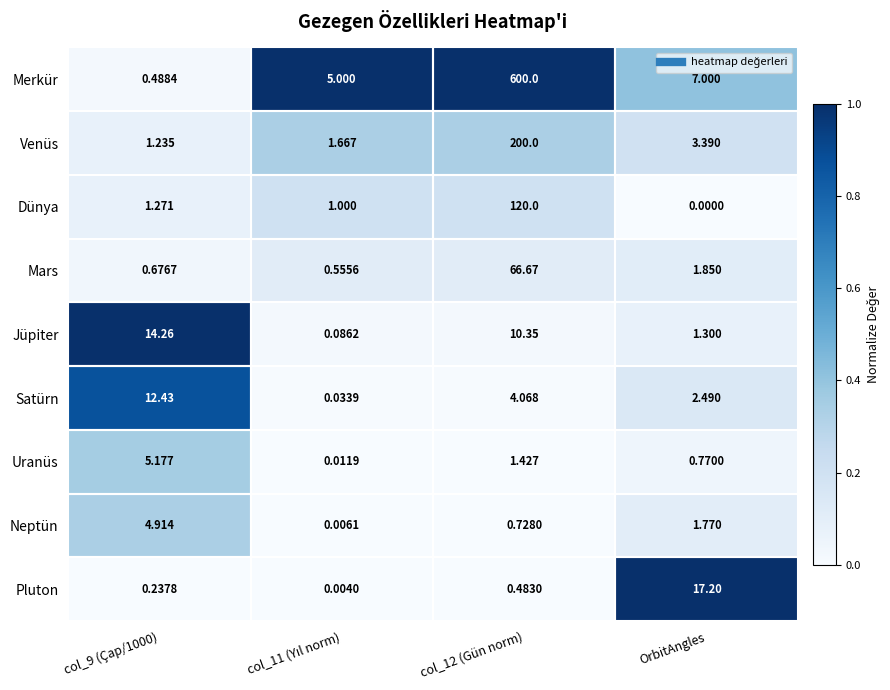

Which label corresponds to the smallest value in the chart?

OrbitAngles